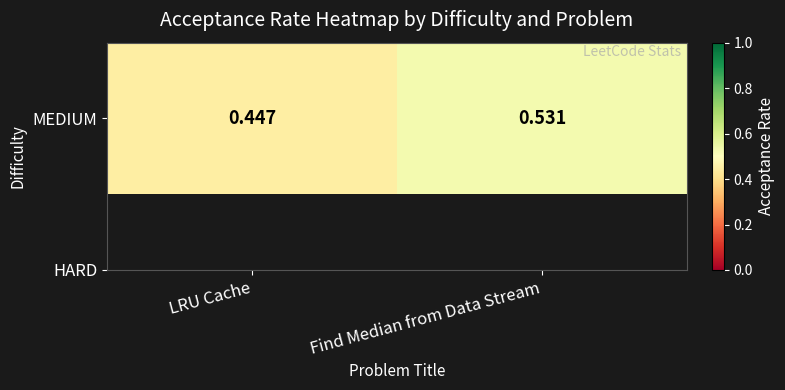

Reading left to right, transcribe all the data shown in this chart.

0.4	0.5